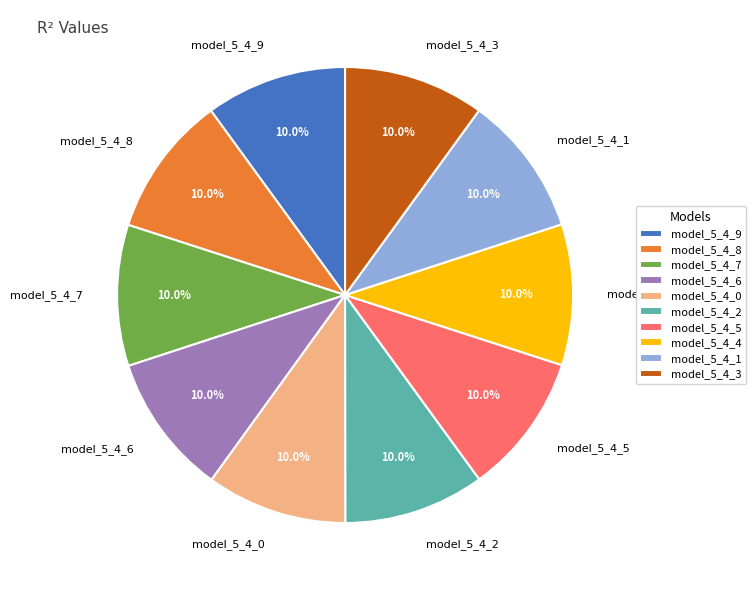

What percentage is the model_5_4_2 slice, to the nearest percent?

10%